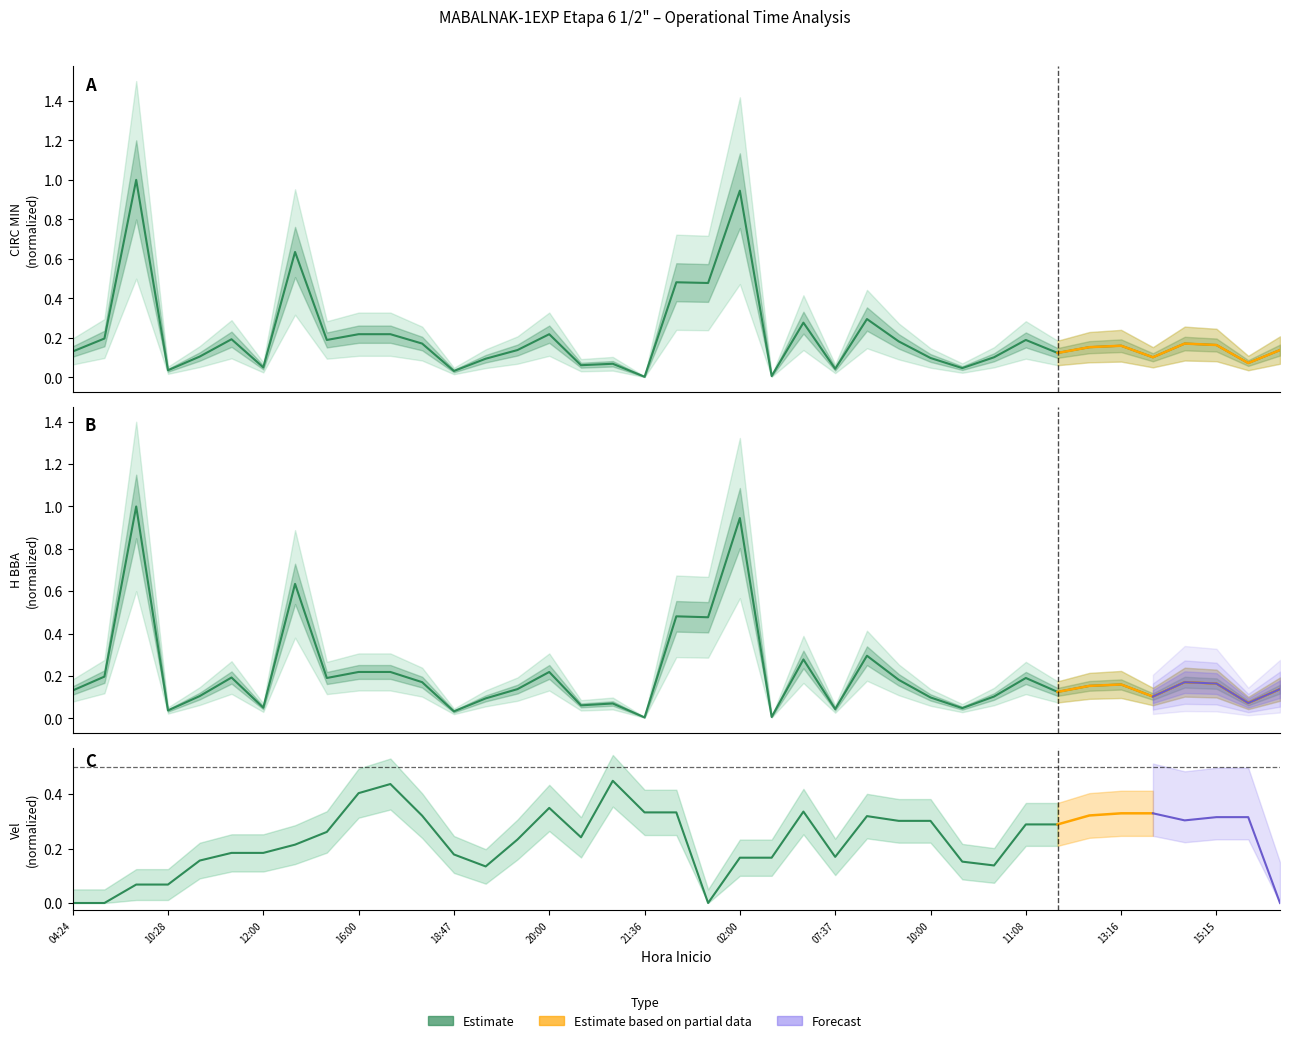

At which category does CIRC MIN reach its first local peak?

05:54